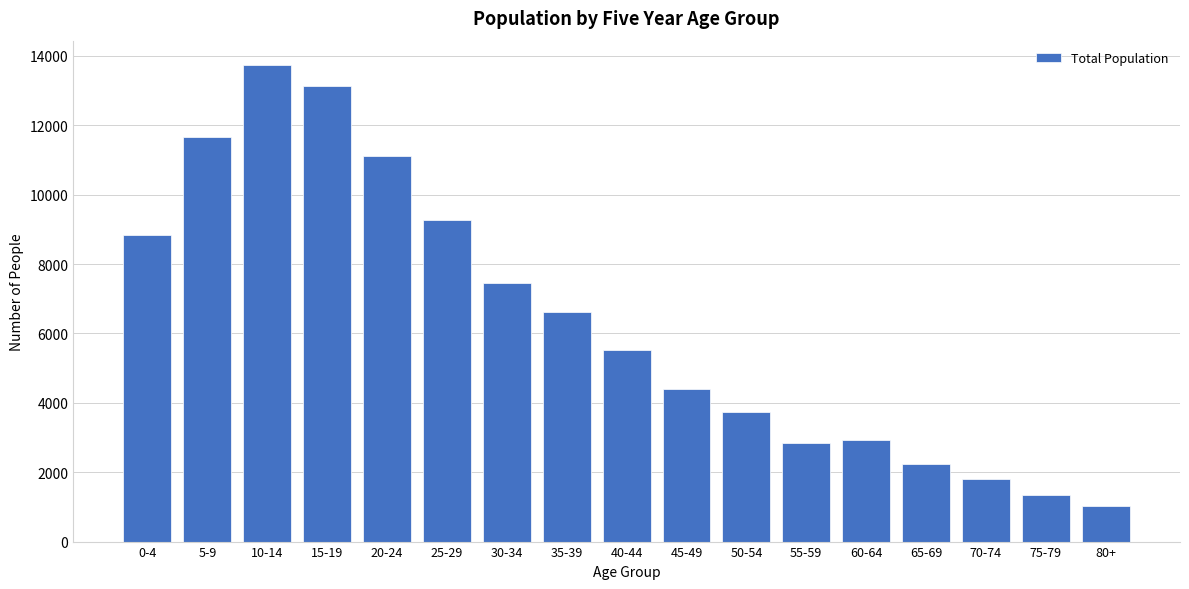

Reading right to left, what are all the values shown in this chart?

80+=1020	75-79=1330	70-74=1800	65-69=2250	60-64=2920	55-59=2831	50-54=3728	45-49=4393	40-44=5524	35-39=6630	30-34=7464	25-29=9283	20-24=11112	15-19=13134	10-14=13754	5-9=11662	0-4=8846